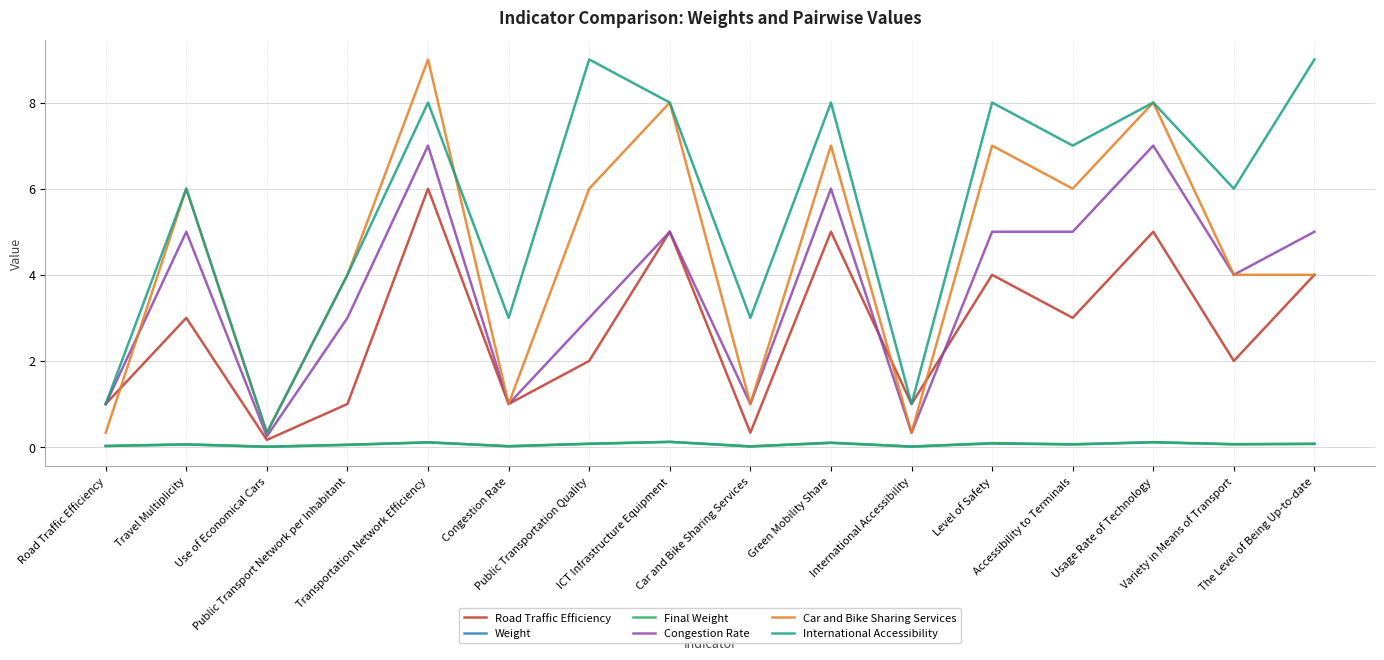

True or false: Car and Bike Sharing Services and Congestion Rate intersect in this chart.

True